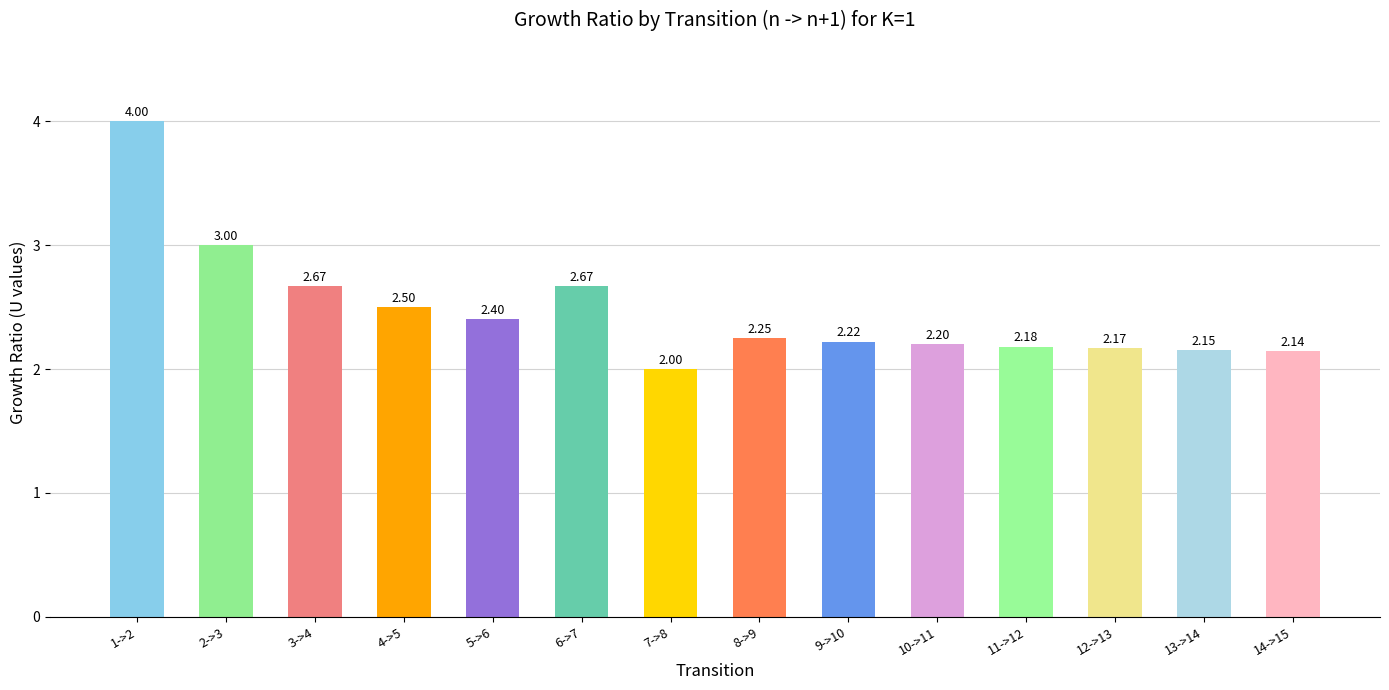

How many bars are there in total?

14